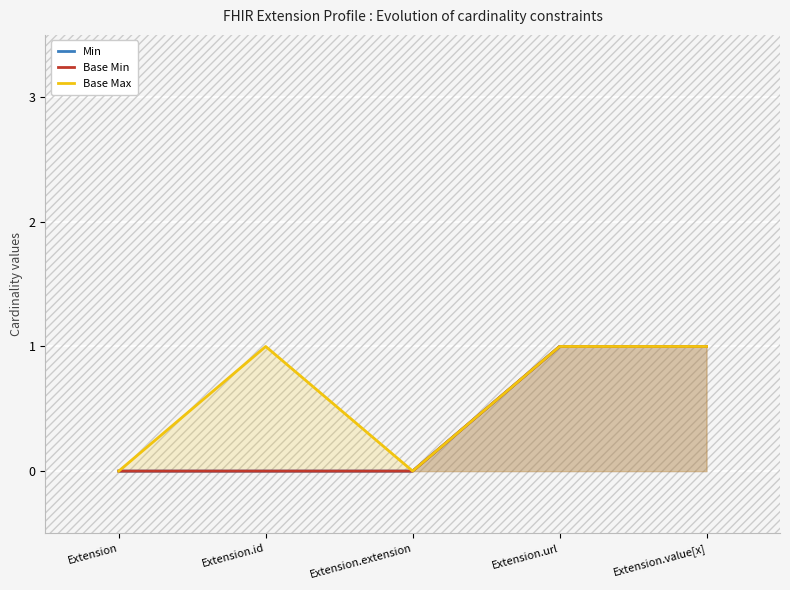

Reading left to right, what are all the values shown in this chart?

Min: 0	0	0	1	1
Base Min: 0	0	0	1	1
Base Max: 0	1	0	1	1